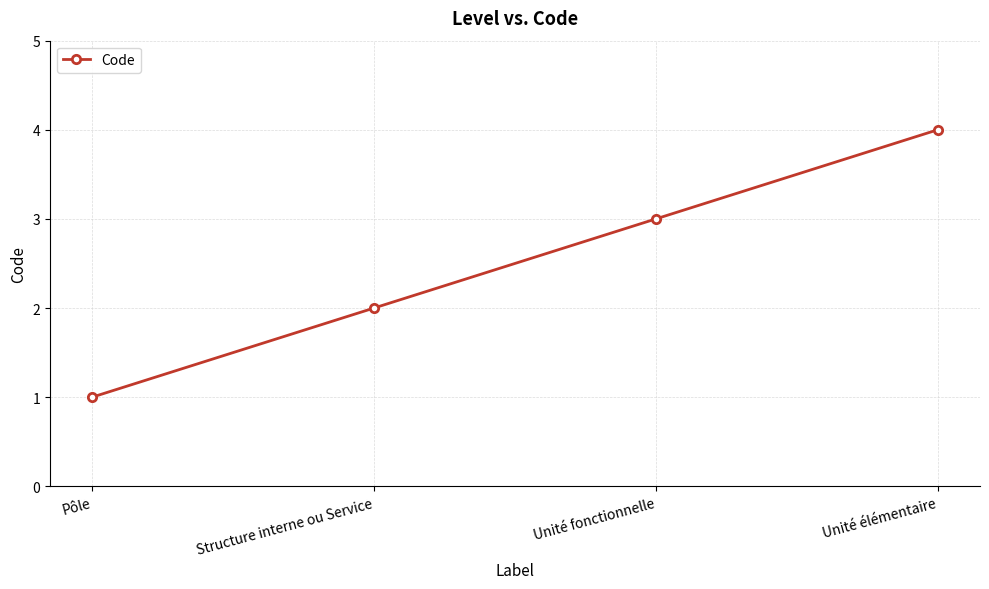

What is the smallest value displayed?

1